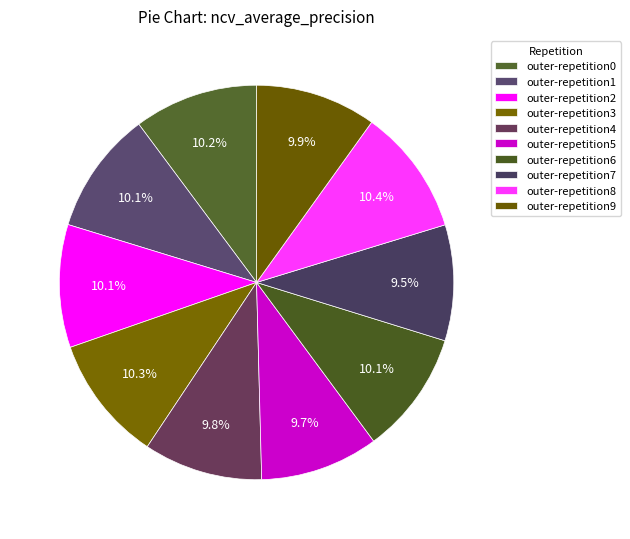

How many slices are in this pie chart?

10